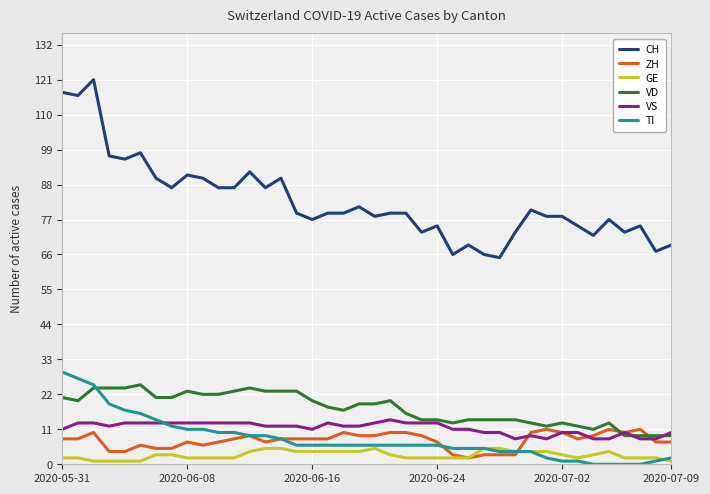

How many lines are shown in the chart?

6